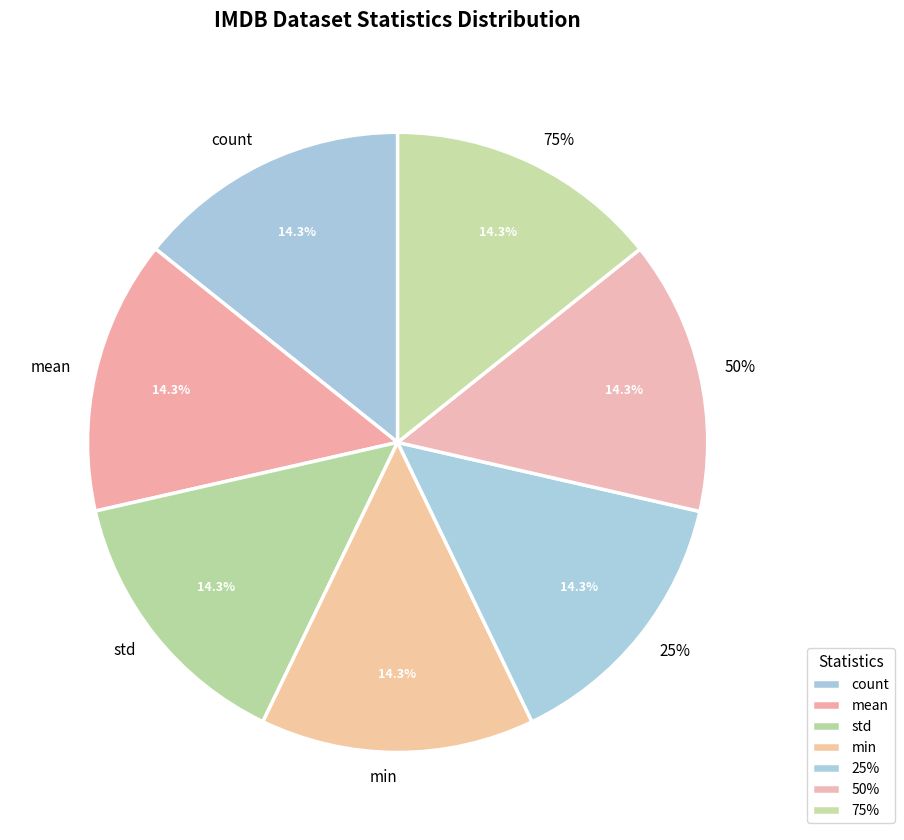

To the nearest percent, what portion does min represent?

14%